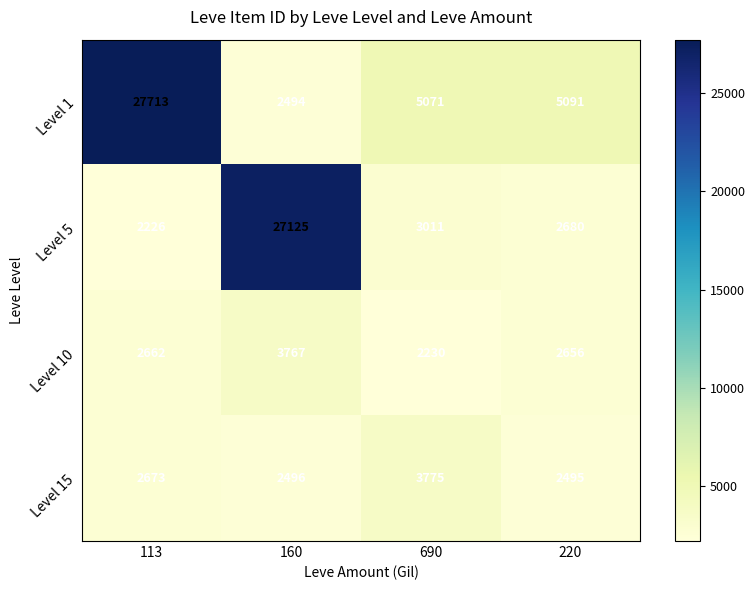

Which series has the largest total across all categories?

Level 1